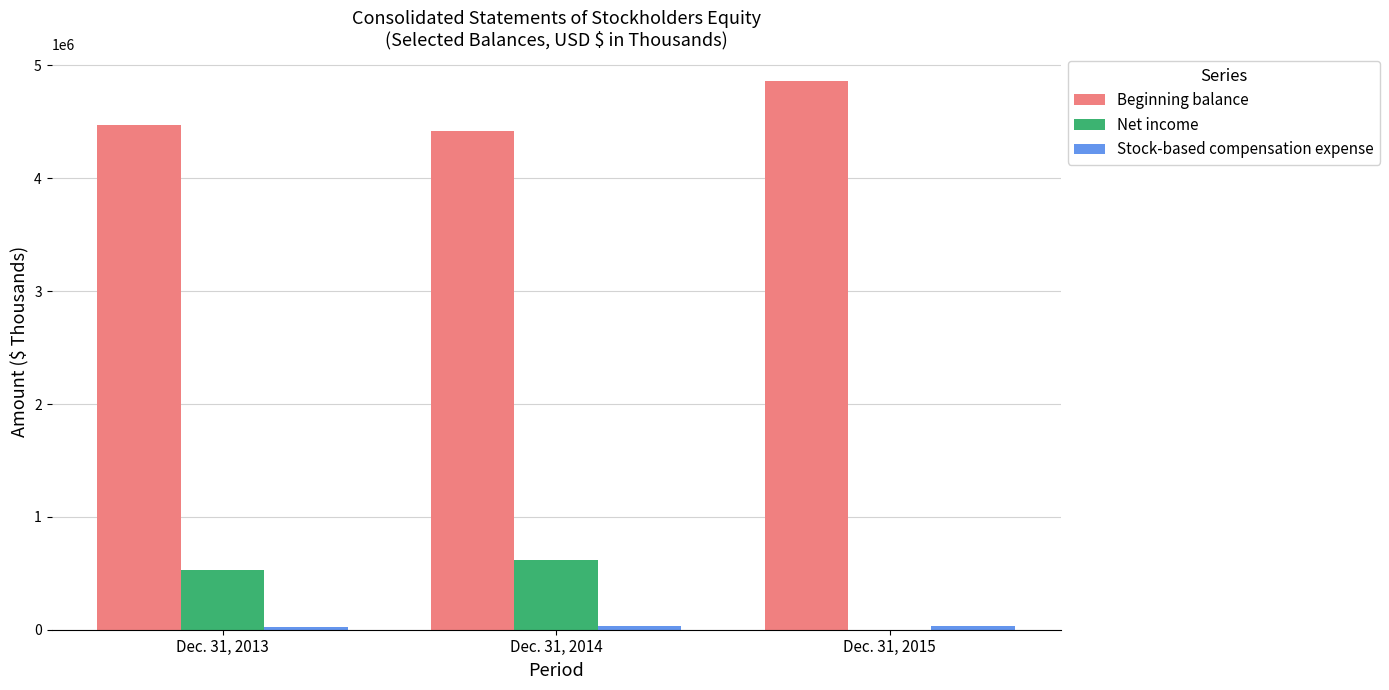

Which series has the widest spread of values?

Net income